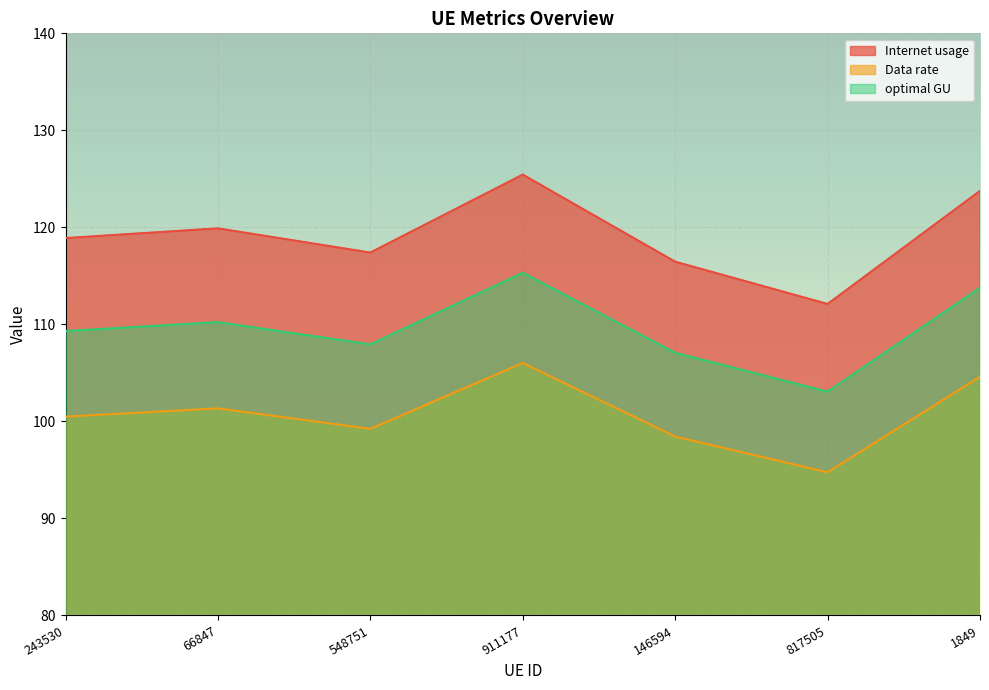

Where is the first local maximum for Internet usage?

66847